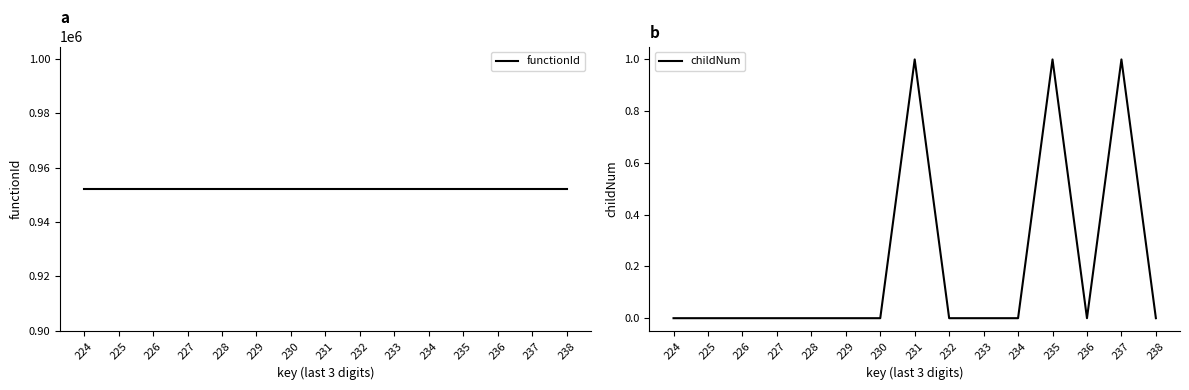

True or false: functionId and childNum cross at least once.

False